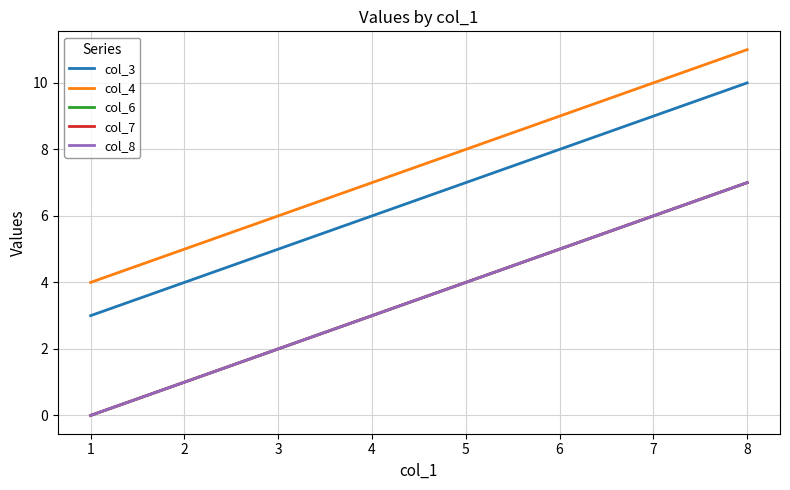

What is the value of the col_6 point at the 2nd from the left?

1